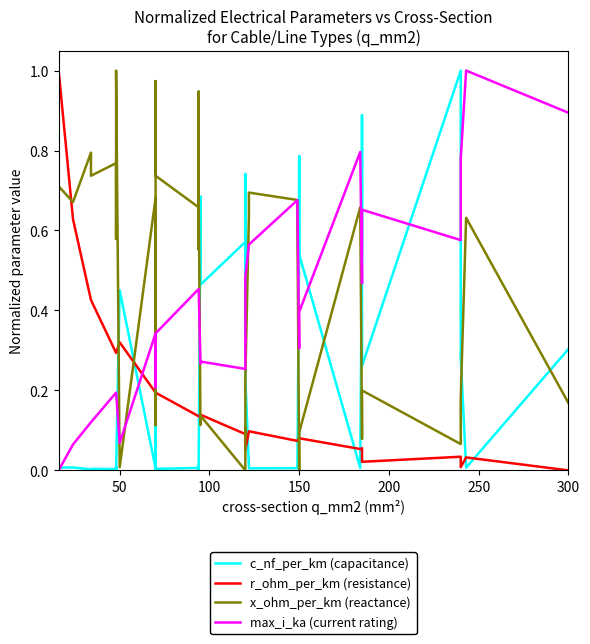

What is the difference between the maximum and minimum values in the x_ohm_per_km (reactance) series?

1.0